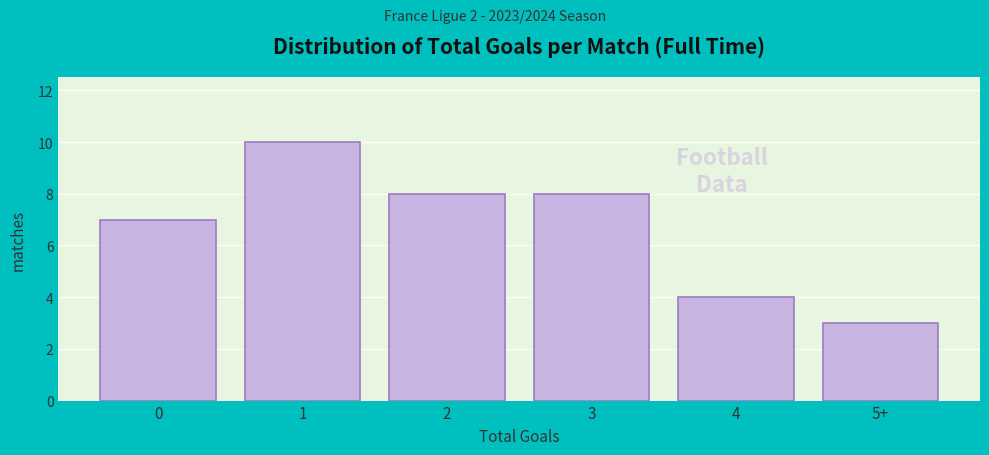

Reading left to right, list all the values displayed in this chart.

0=7	1=10	2=8	3=8	4=4	5+=3